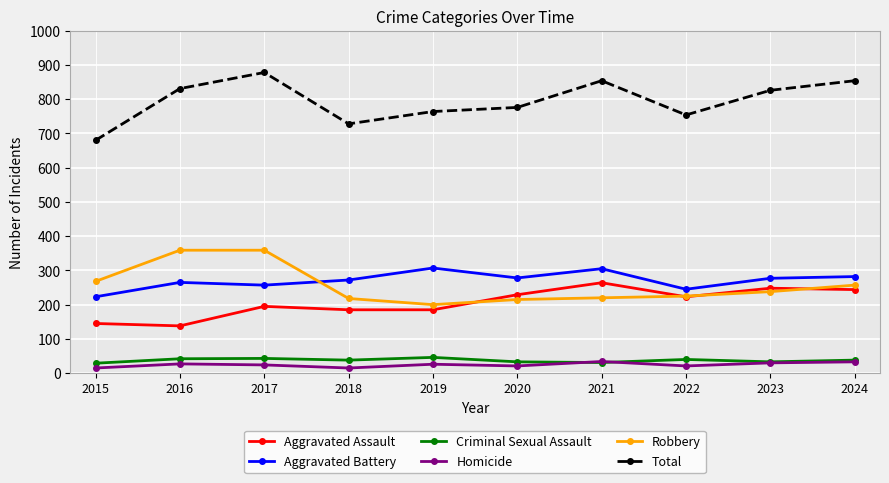

Which category has the lowest value in the Total series?

2015